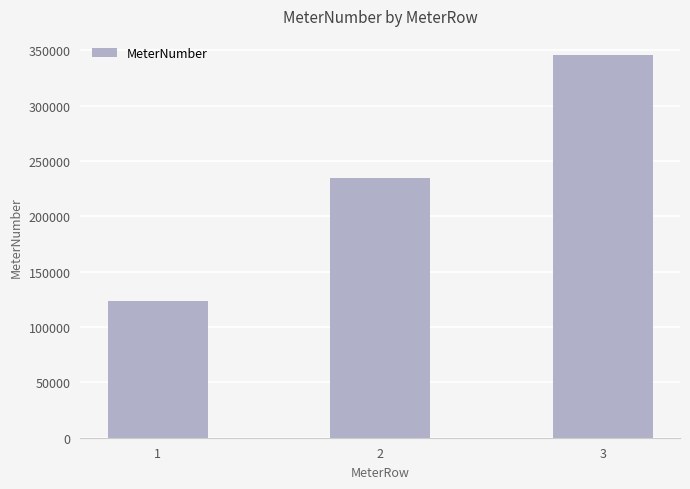

Rank the categories by value from highest to lowest.

3, 2, 1